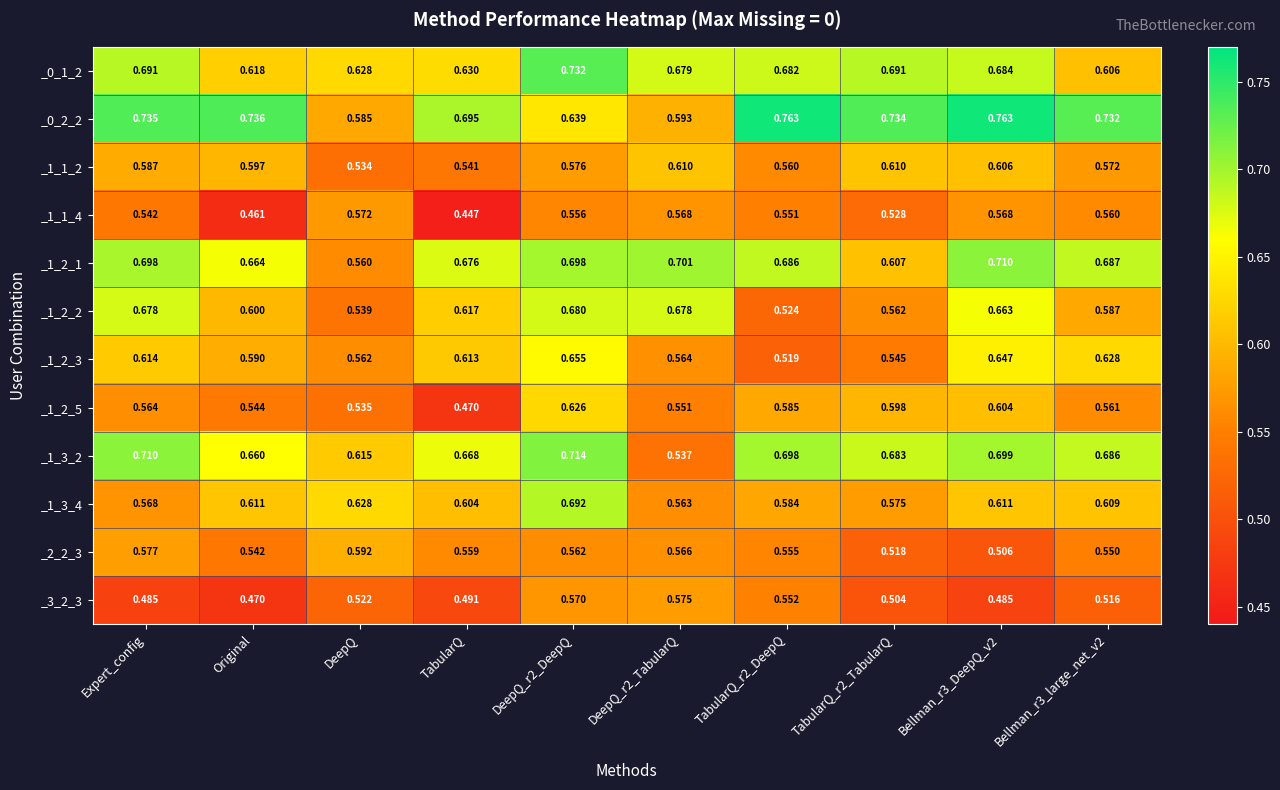

Which label corresponds to the smallest value in the chart?

TabularQ